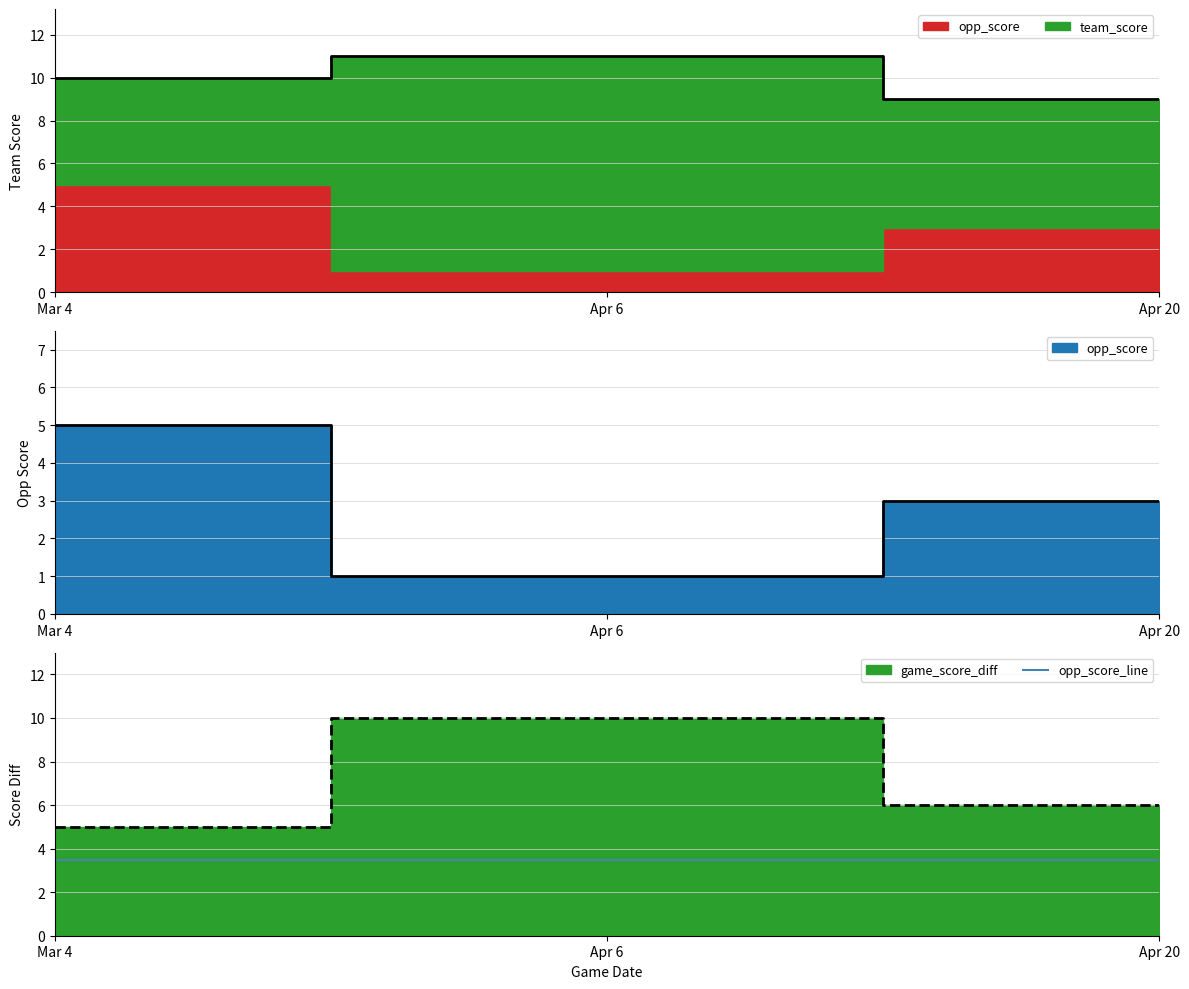

Reading left to right, extract all data points from this chart.

team_score: Mar 4=10	Apr 6=11	Apr 20=9
opp_score: Mar 4=5	Apr 6=1	Apr 20=3
game_score_diff: Mar 4=5	Apr 6=10	Apr 20=6